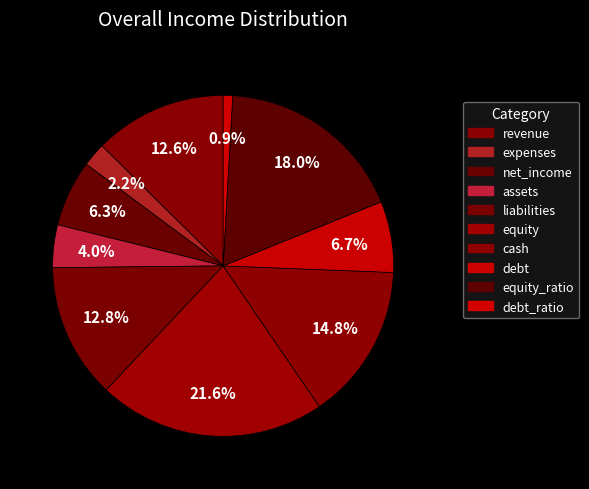

How many slices are in this pie chart?

10